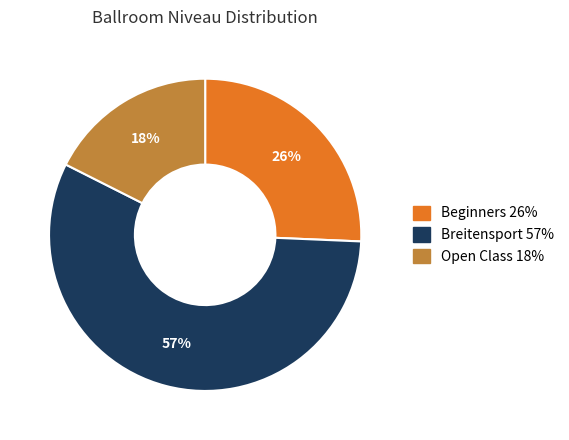

What is the smallest slice in the pie chart?

Open Class